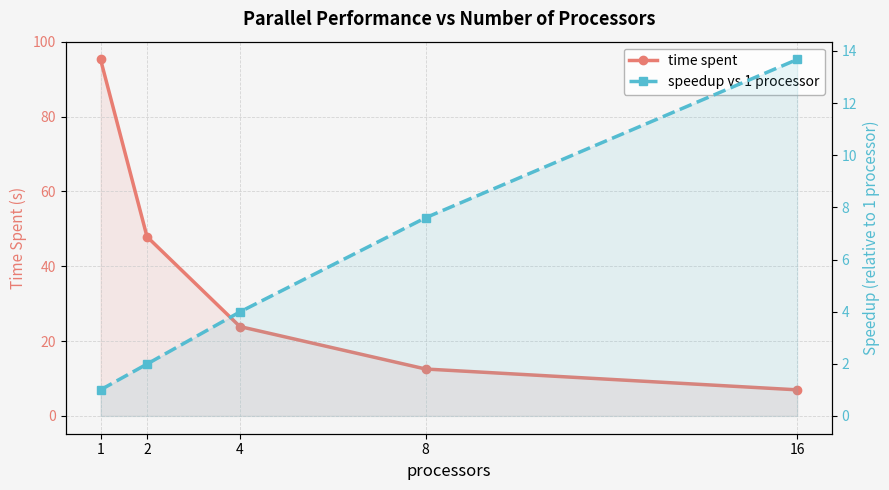

At which label does speedup vs 1 processor first exceed 3?

4